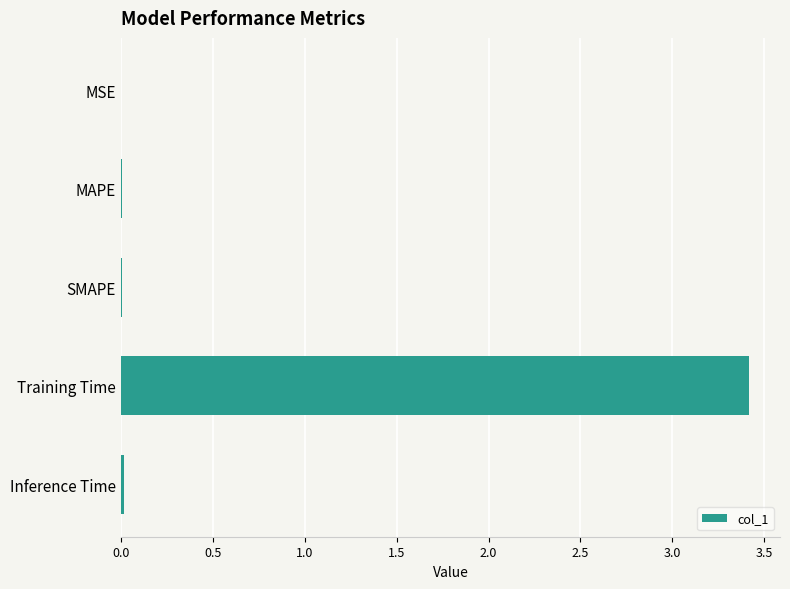

The chart shows a value of 0.0 at MAPE. True or false?

True